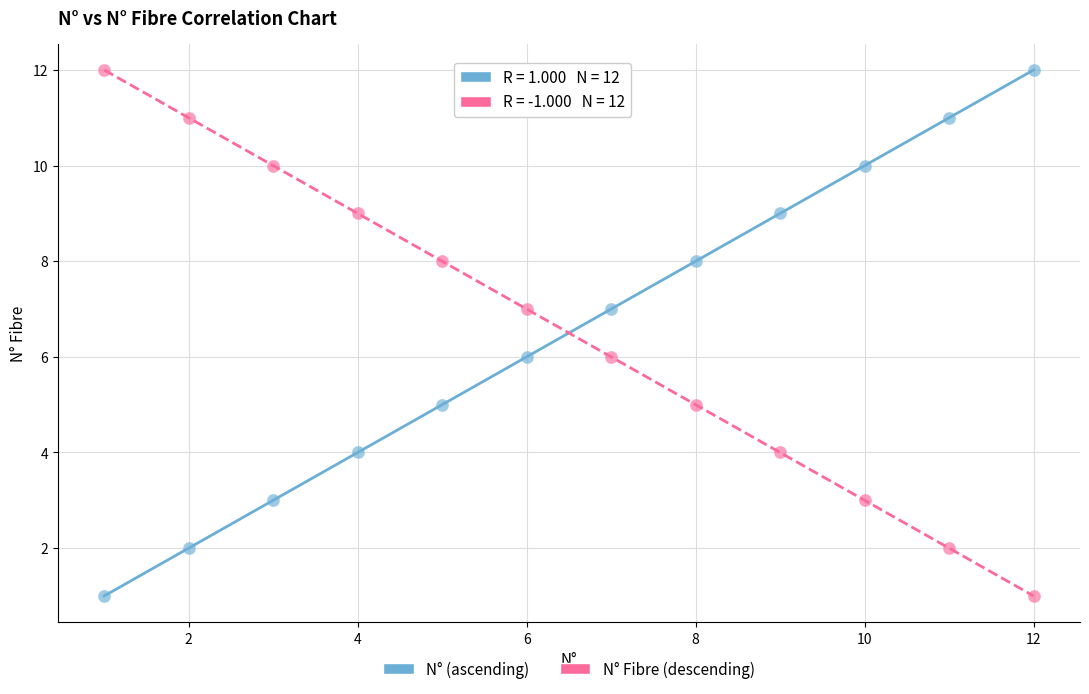

Across all data points, what is the range of Y values (max minus min)?

11